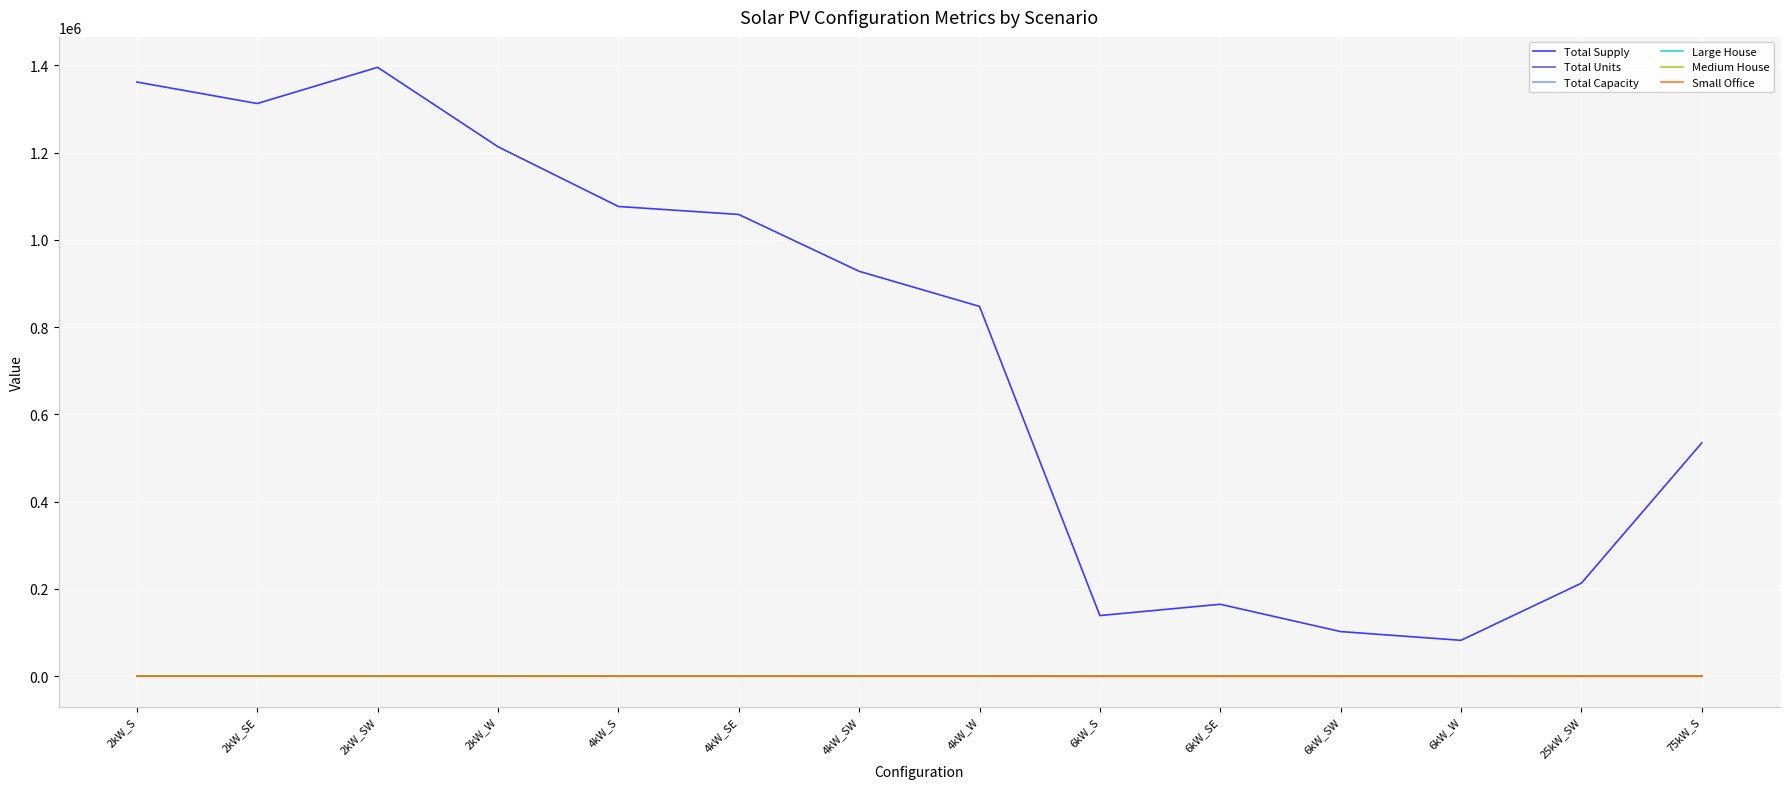

Which series has the widest spread of values?

Total Supply